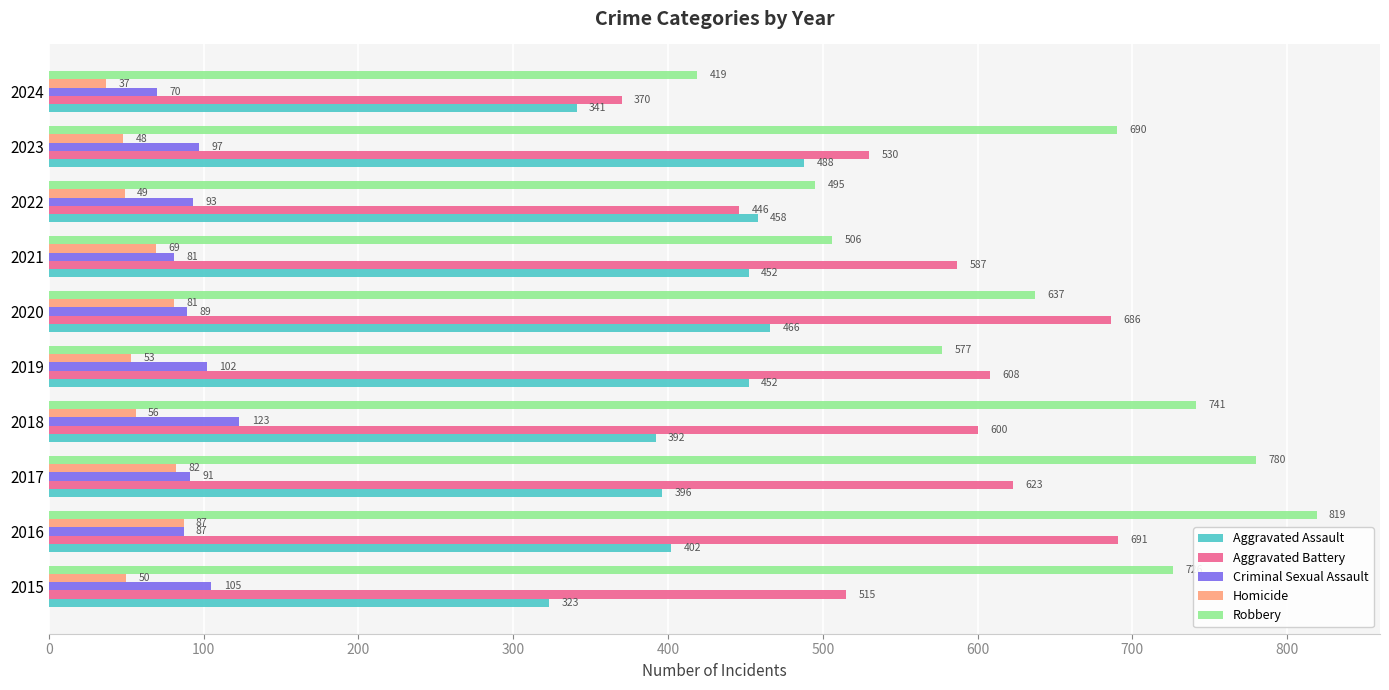

What is the maximum value for Aggravated Battery?

691